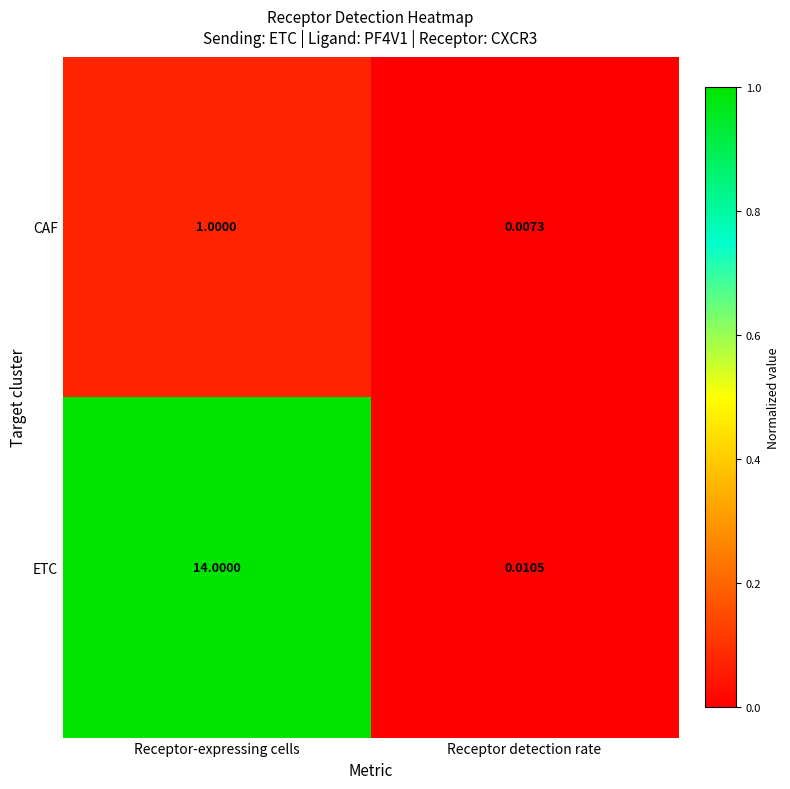

At which category does the chart reach its minimum across all series?

Receptor detection rate